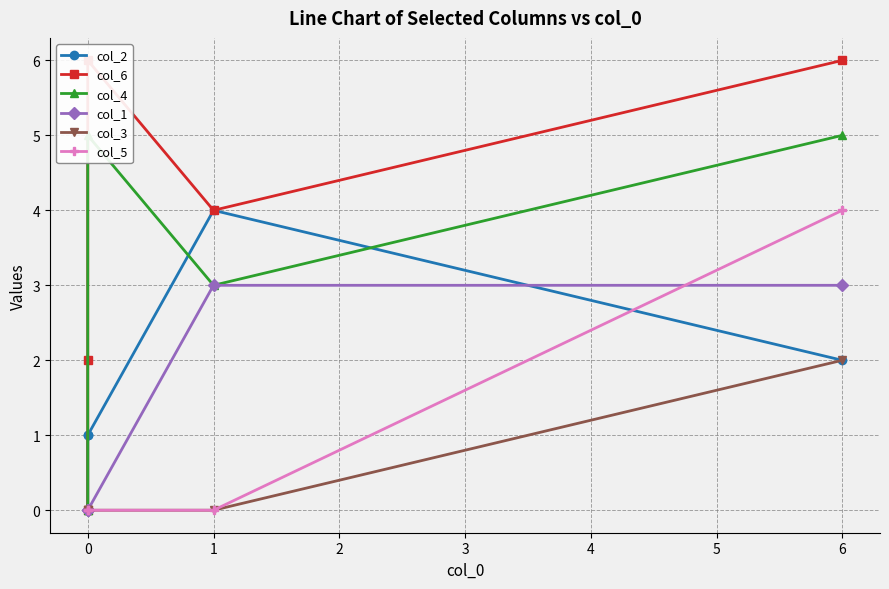

Reading right to left, extract all data points from this chart.

col_2: 2	4	1	1	0
col_6: 6	4	6	2	0
col_4: 5	3	5	0	0
col_1: 3	3	0	0	0
col_3: 2	0	0	0	0
col_5: 4	0	0	0	0